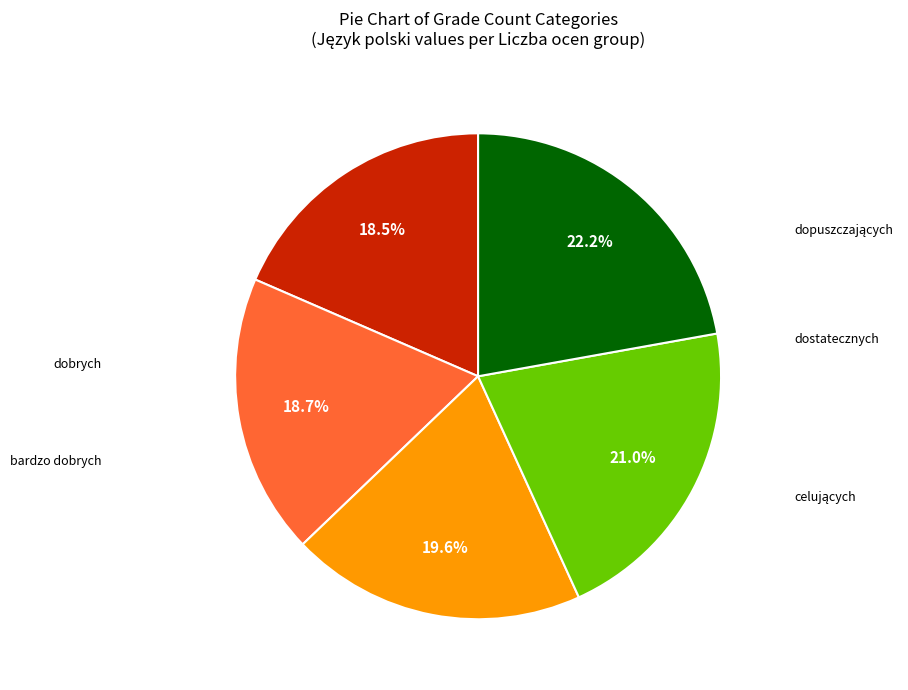

Count the number of slices in the pie.

5